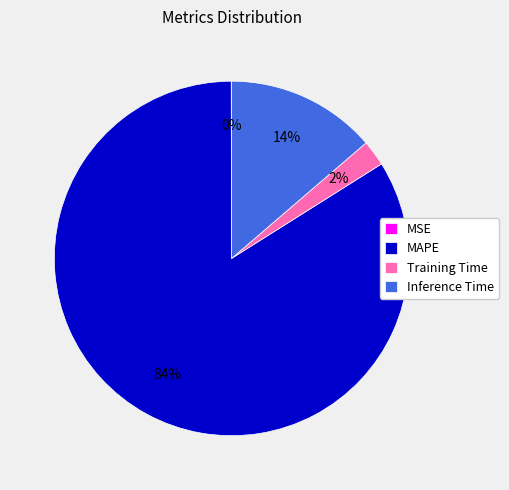

Which category accounts for the majority?

MAPE